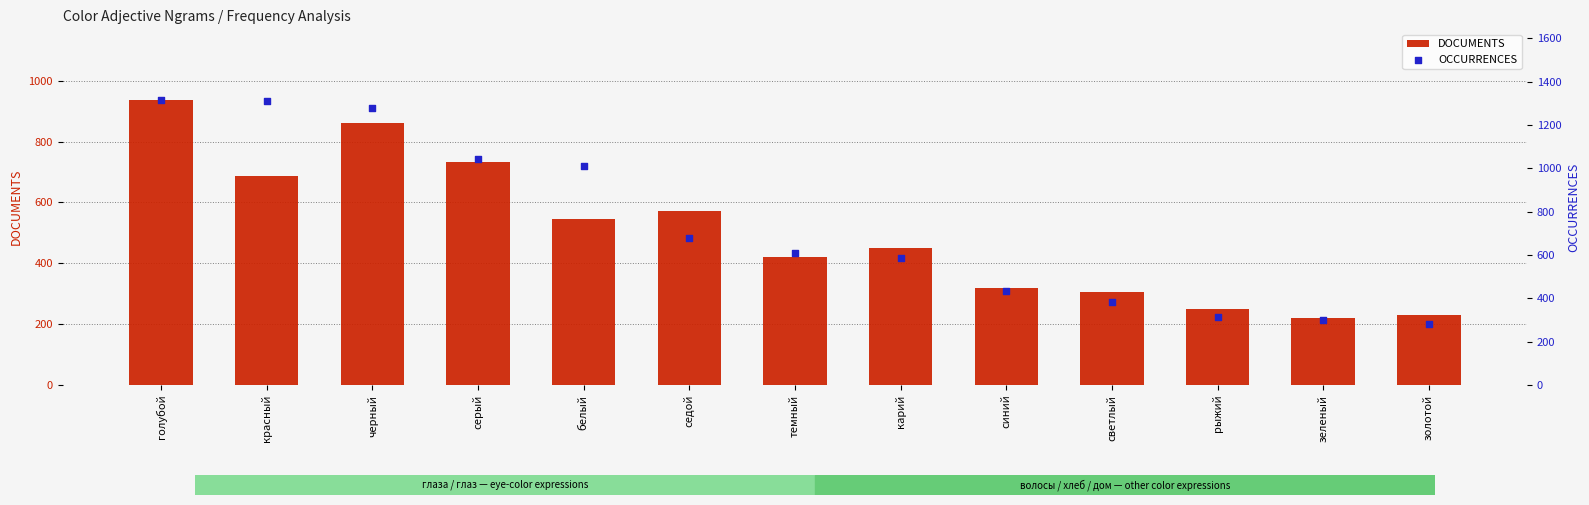

Which series has the largest total across all categories?

OCCURRENCES